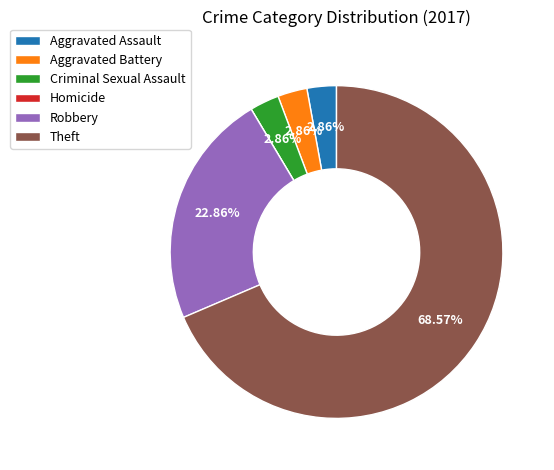

True or false: Robbery accounts for 29% of the total.

False